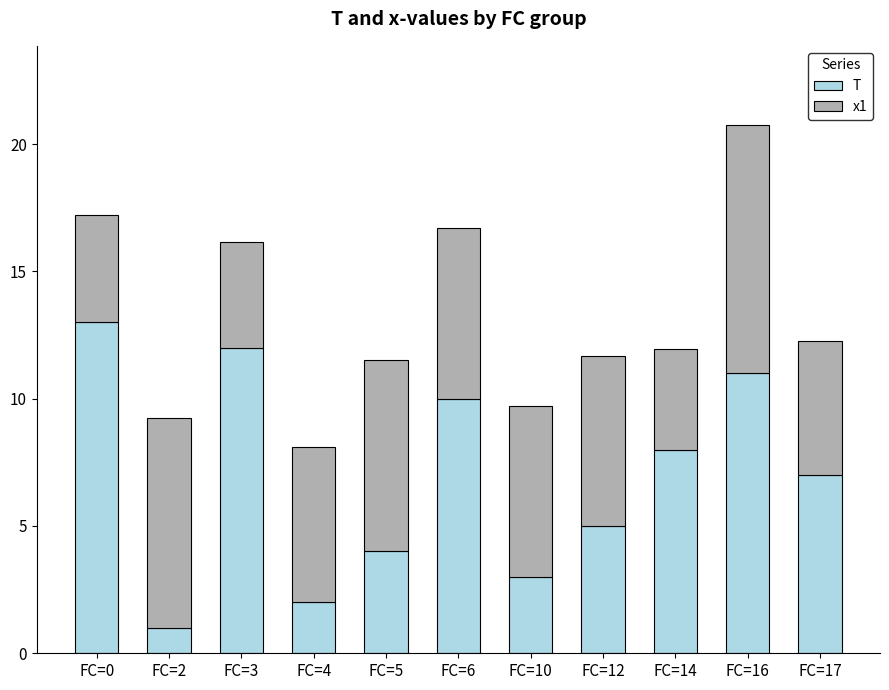

What is the total value across all series at FC=16?

20.7